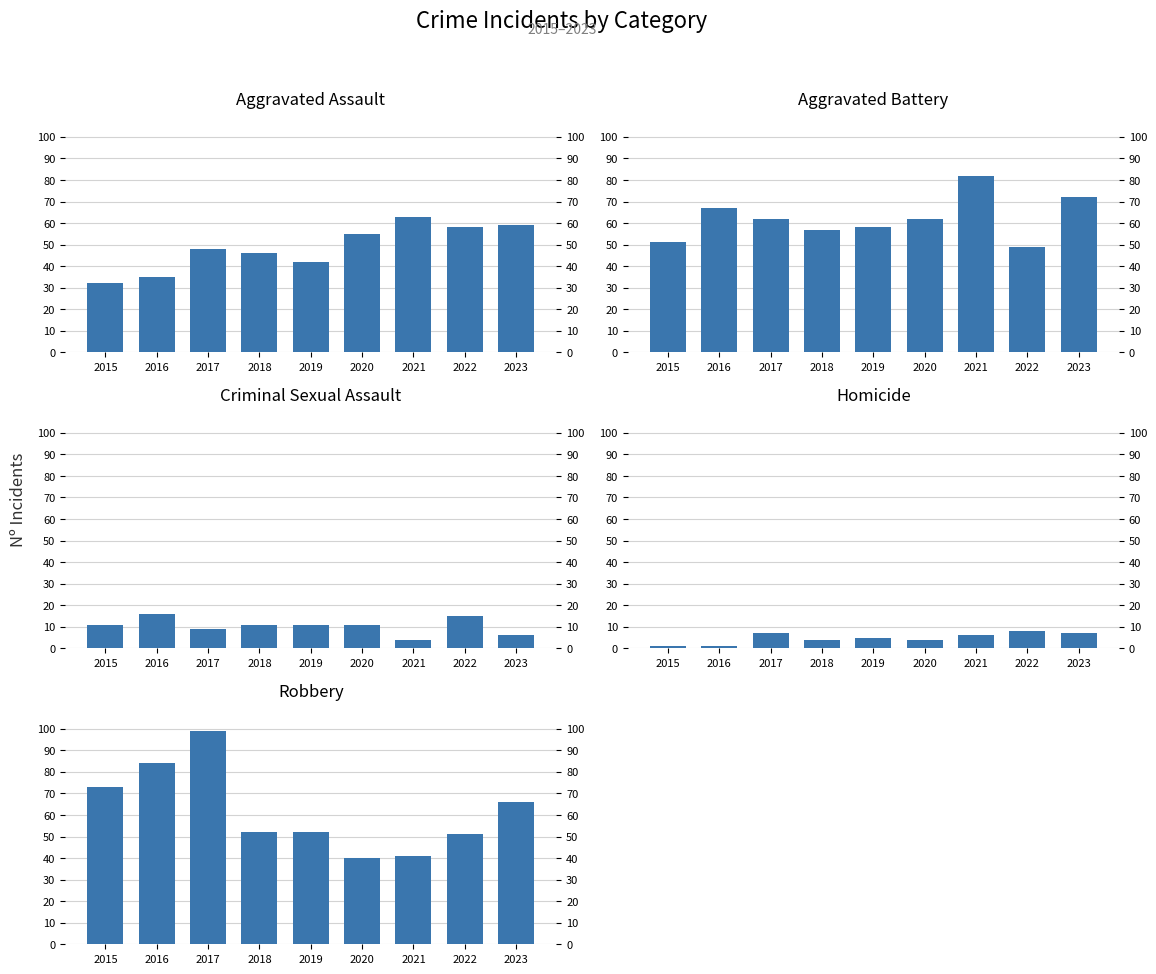

What is the difference between the maximum and second lowest values in the Homicide series?

7